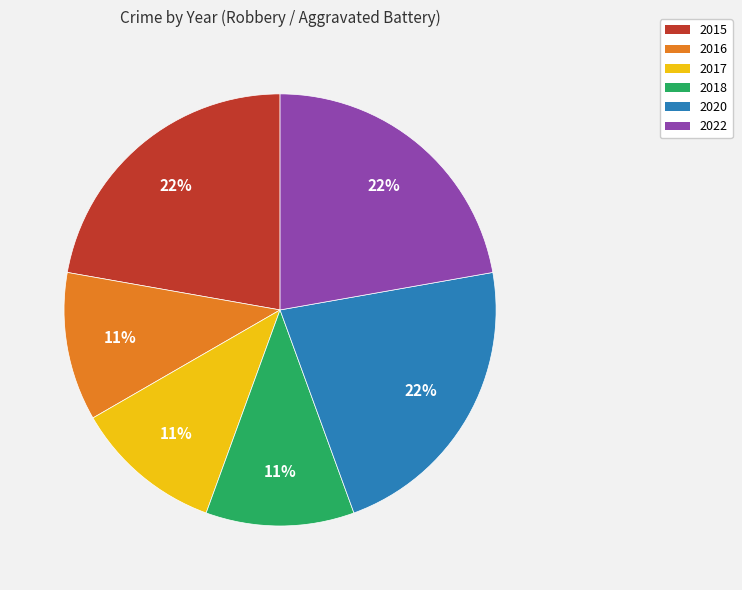

Is the sum of 2022 and 2018 greater than half?

No